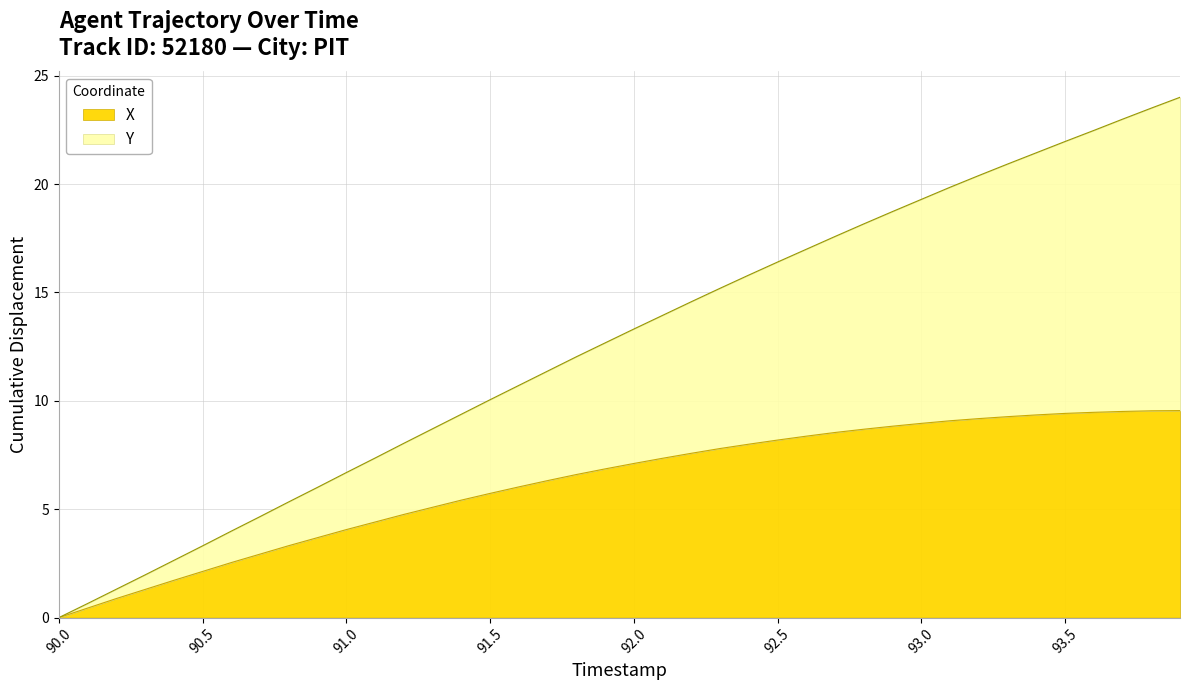

Is it true that X equals 6.0 at 91.6?

True